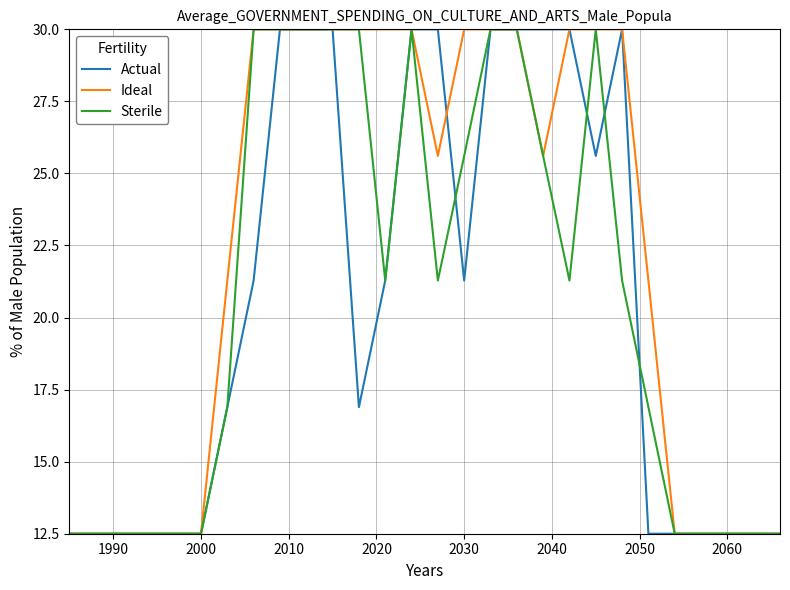

What is the maximum value shown in the chart?

30.0